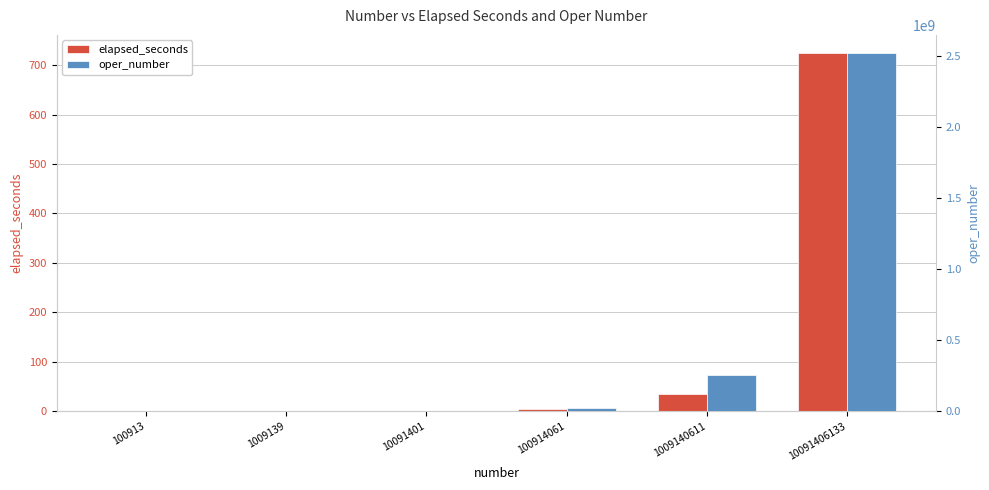

What is the maximum value shown in the chart?

2522851533.0